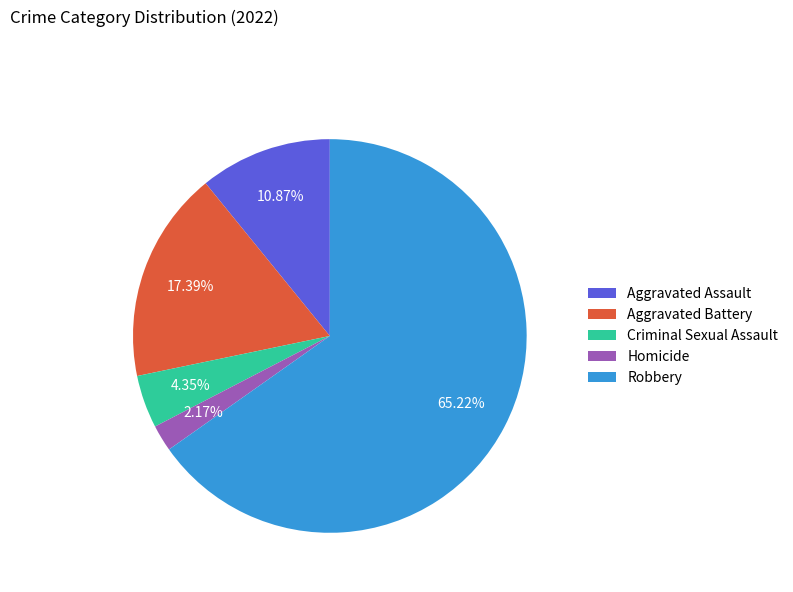

True or false: Homicide accounts for 2% of the total.

True